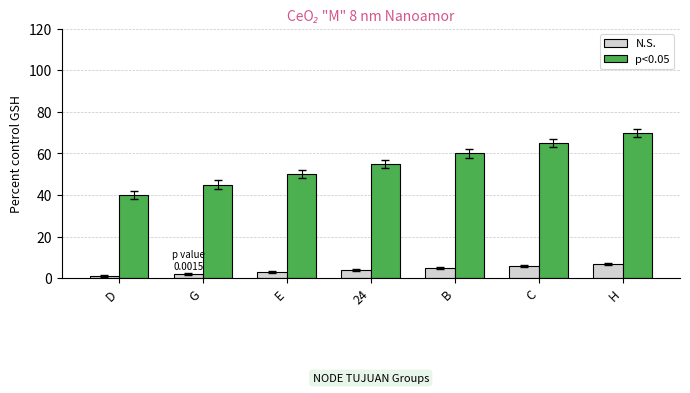

Which label corresponds to the smallest value in the chart?

D